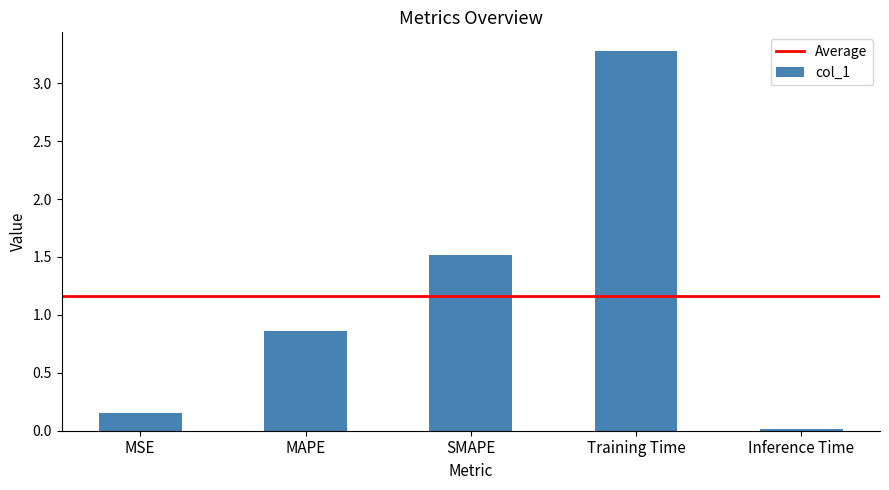

What position from the left is MSE?

1